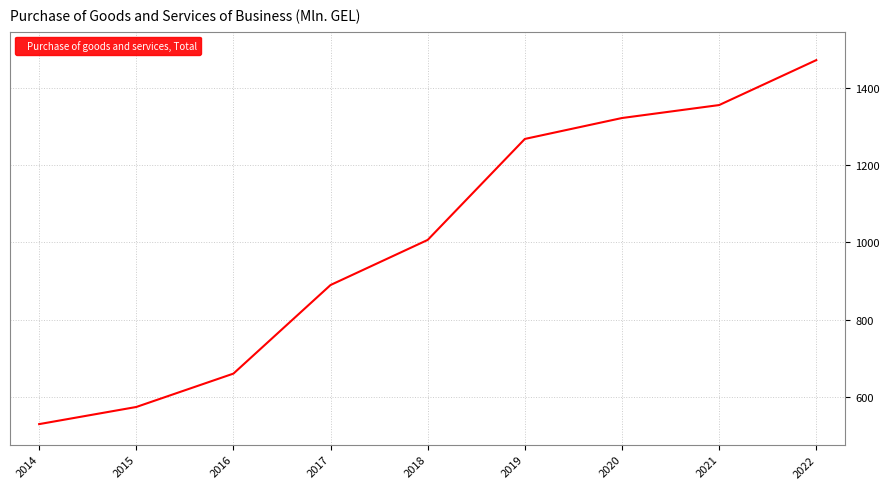

List the labels in order of value, largest first.

2022, 2021, 2020, 2019, 2018, 2017, 2016, 2015, 2014